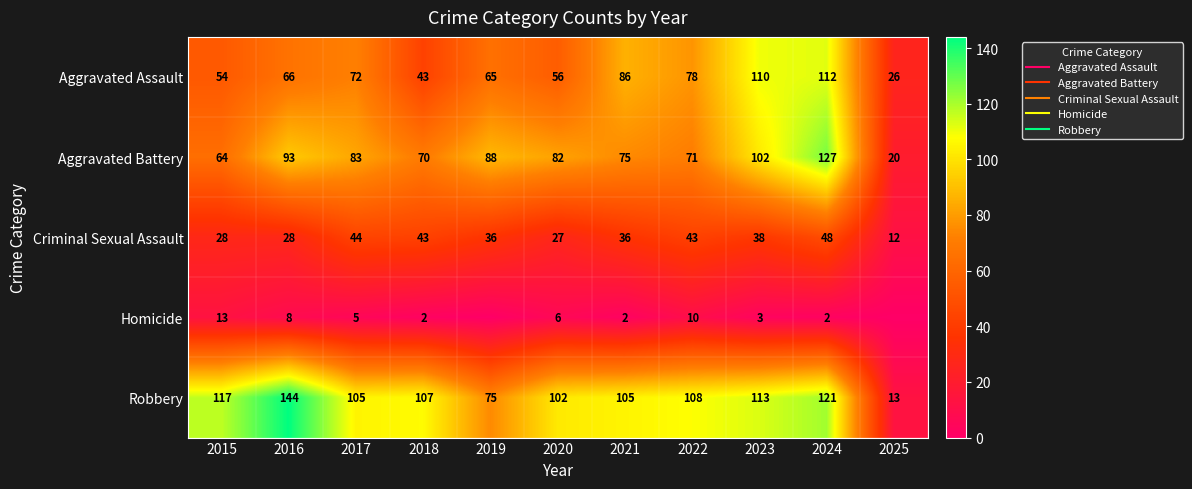

Rank the series by their maximum value, from highest to lowest.

Robbery, Aggravated Battery, Aggravated Assault, Criminal Sexual Assault, Homicide